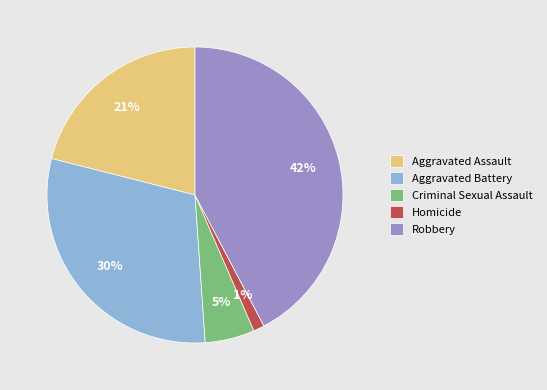

How many segments does this pie chart have?

5